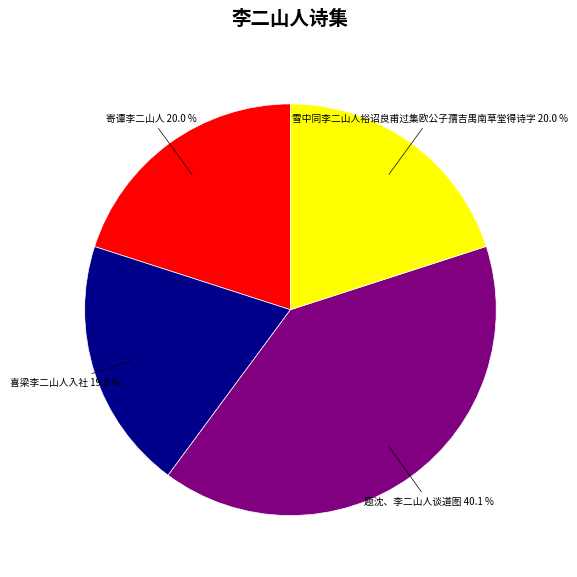

How much of the chart is everything except 寄谭李二山人?

80.0%